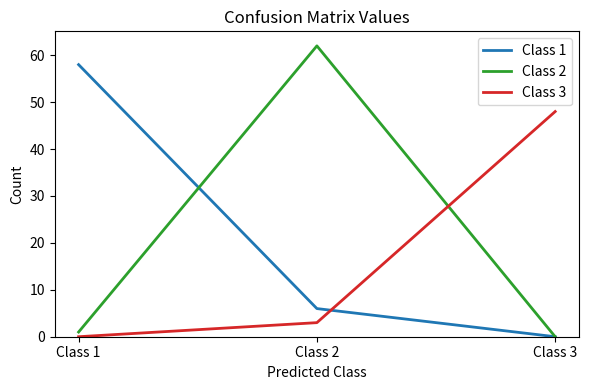

Reading right to left, what are all the values shown in this chart?

Class 1: Class 3=0	Class 2=6	Class 1=58
Class 2: Class 3=0	Class 2=62	Class 1=1
Class 3: Class 3=48	Class 2=3	Class 1=0